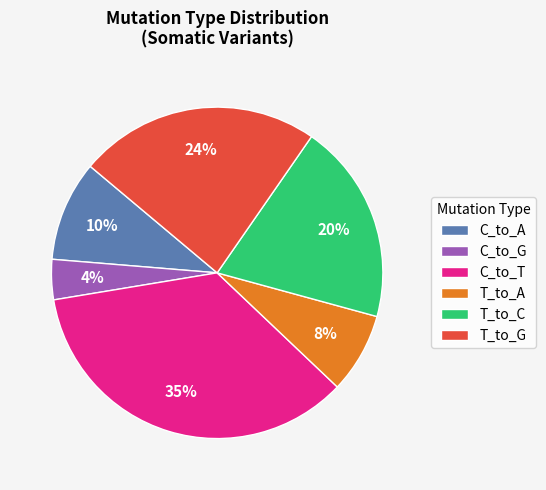

Rank the categories by value from lowest to highest.

C_to_G, T_to_A, C_to_A, T_to_C, T_to_G, C_to_T